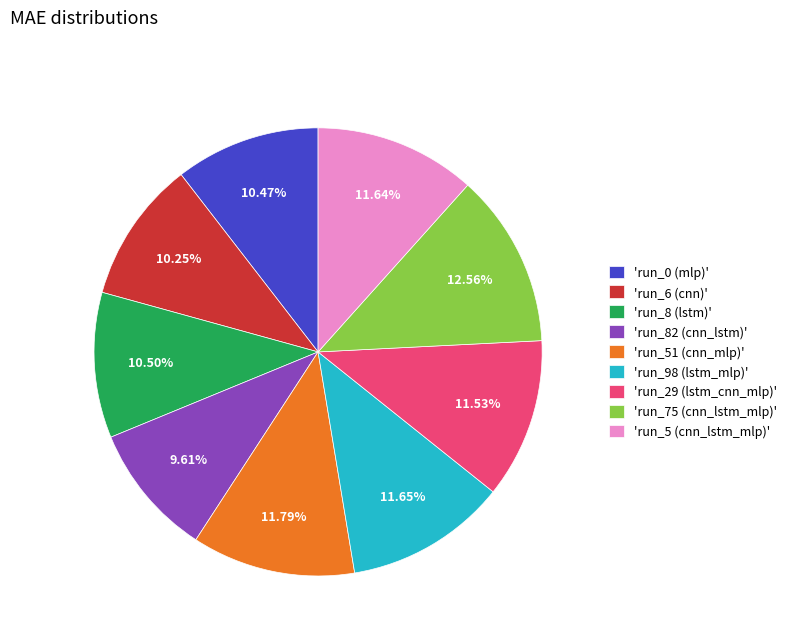

Between 'run_98 (lstm_mlp)' and 'run_75 (cnn_lstm_mlp)', which is larger?

'run_75 (cnn_lstm_mlp)'